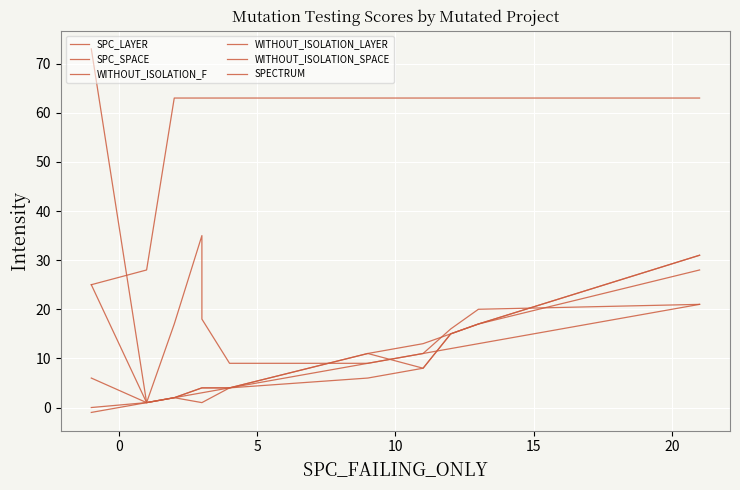

The SPC_LAYER series shows 1 at 5. True or false?

False